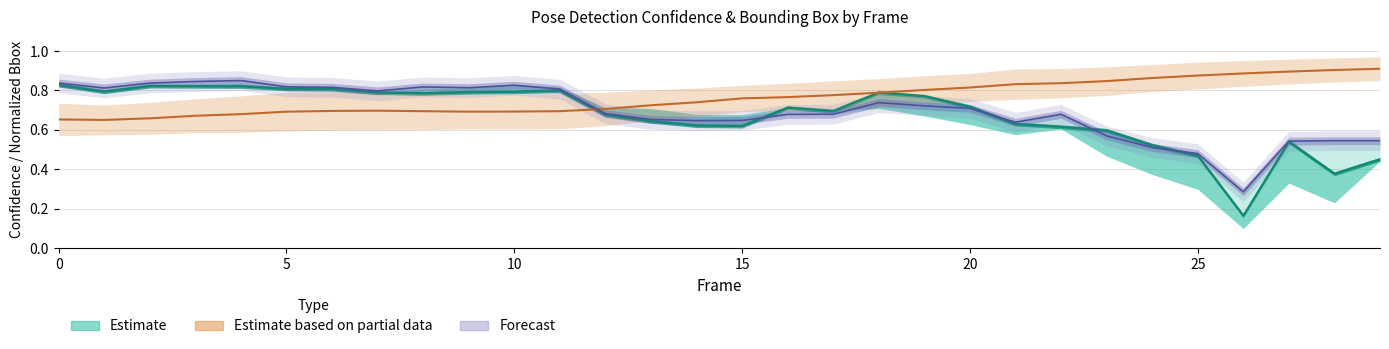

Is it true that bbb_xmid_norm equals 1.3 at 24?

False